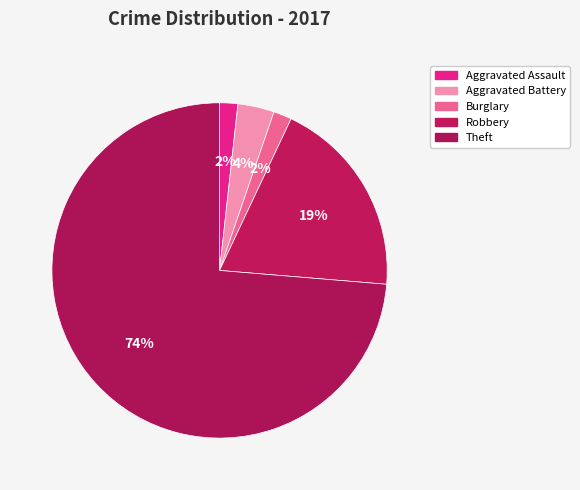

How many segments does this pie chart have?

5